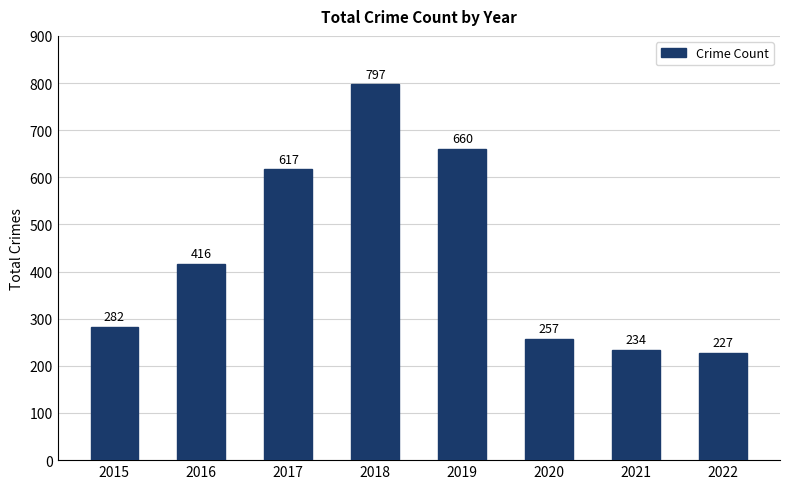

What is the minimum value shown in the chart?

227